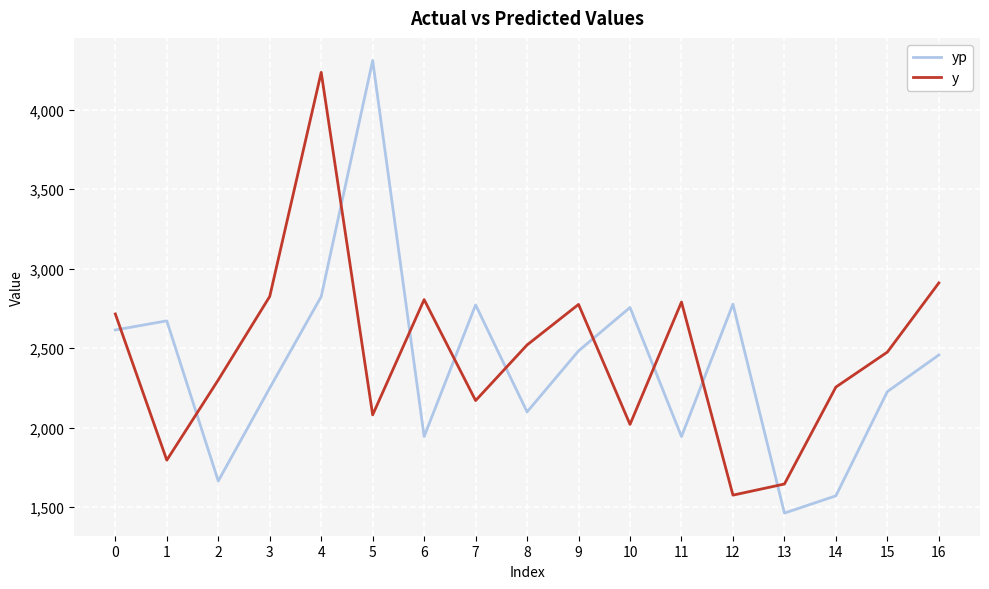

The yp series shows 714.1 at 8. True or false?

False